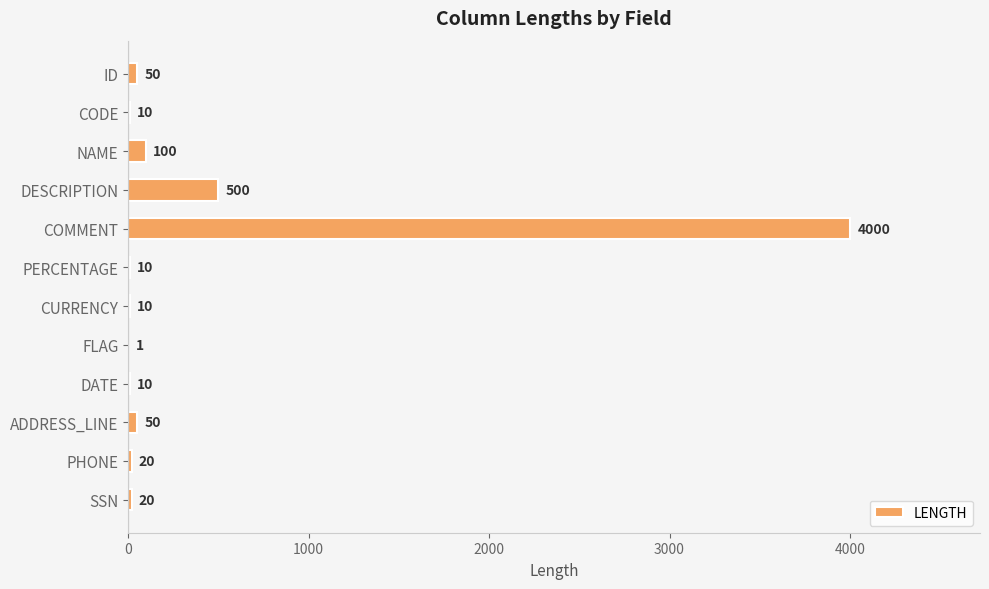

What value does the data have at ID?

50